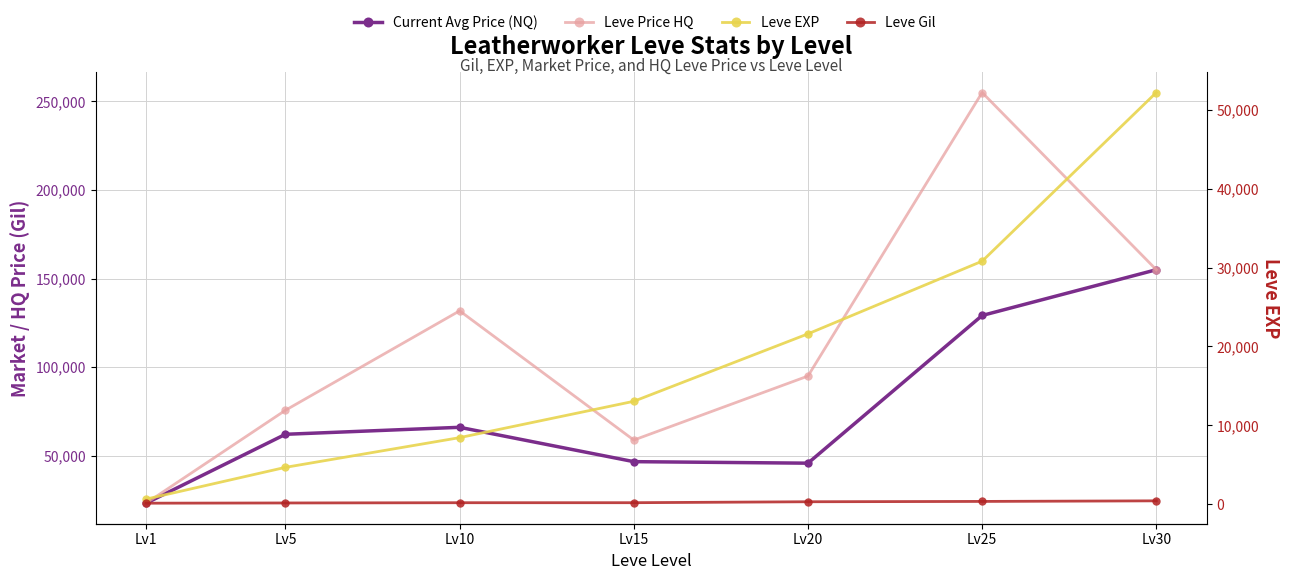

Does the chart display data point markers on the line(s)?

Yes